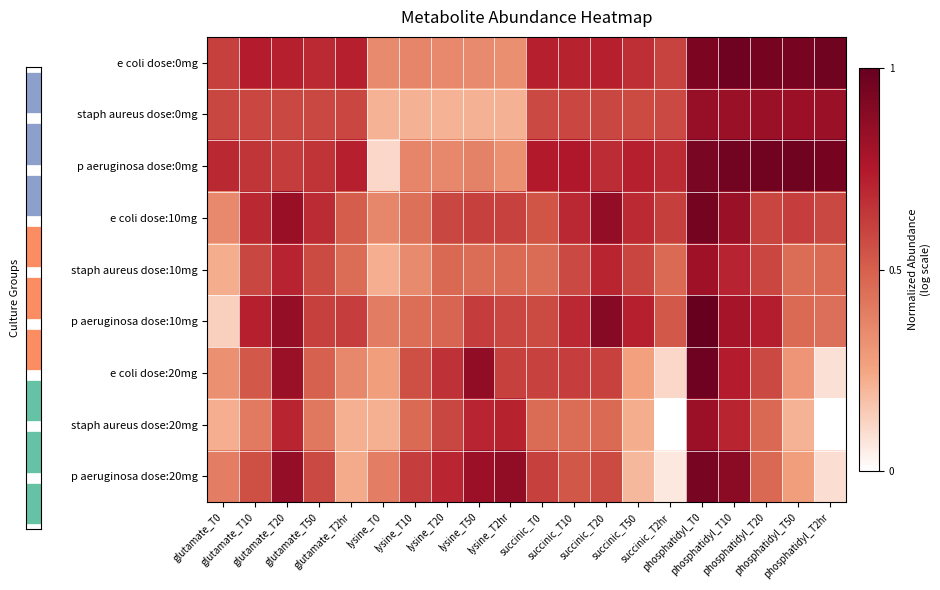

What is the sum of all p aeruginosa dose:10mg values?

12.3